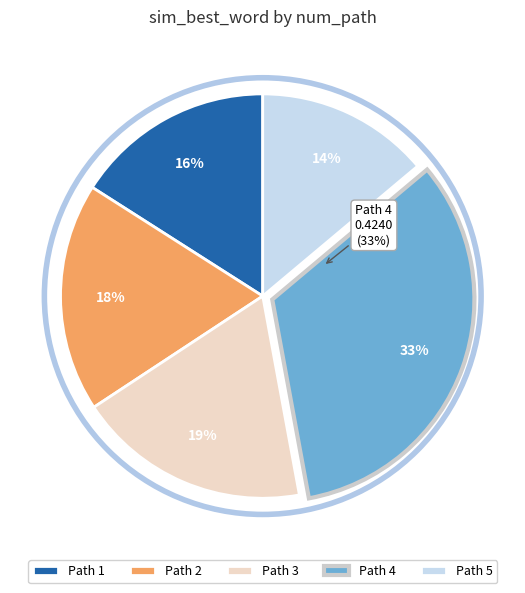

To the nearest percent, what percentage of the pie is 4?

33%